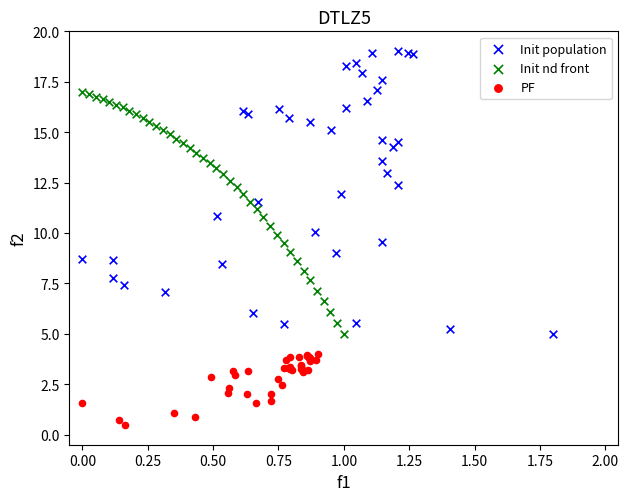

Which series contains the highest Y value?

Init population